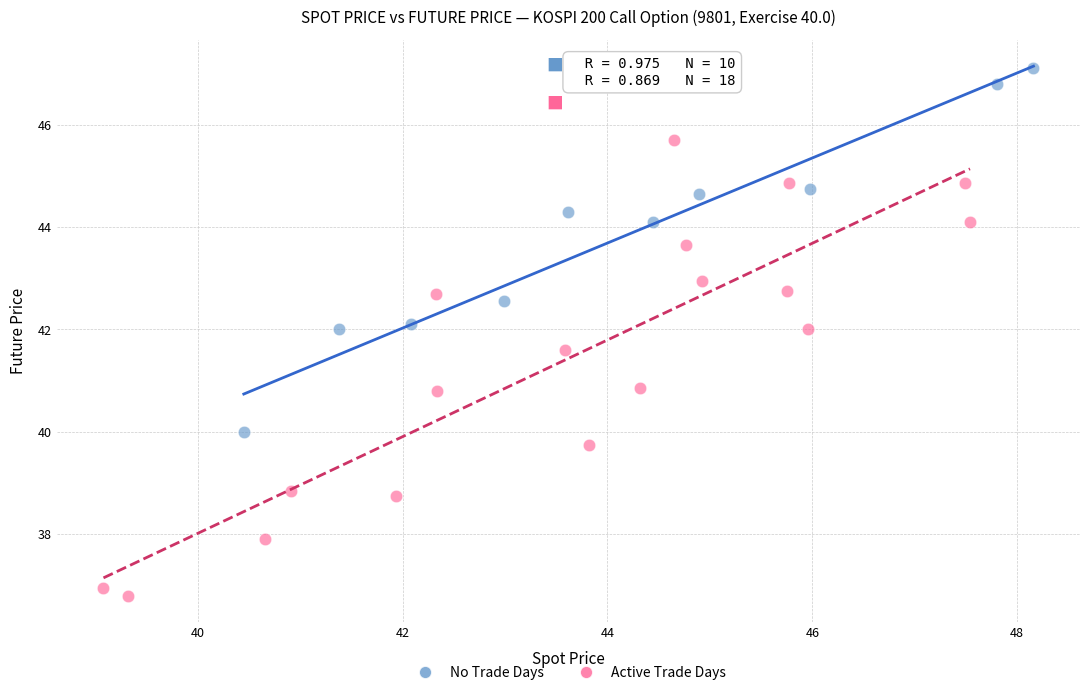

Which series reaches the maximum Y coordinate?

No Trade Days